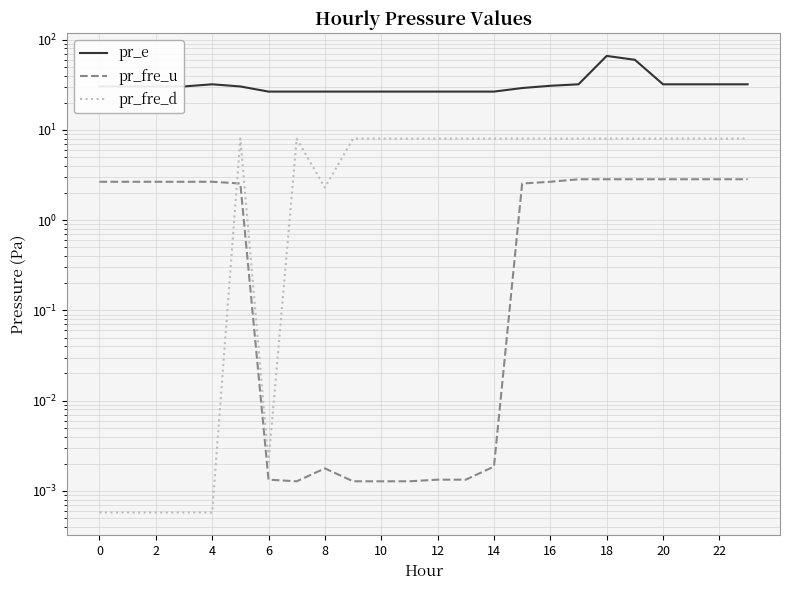

What is the minimum value for pr_e?

26.5